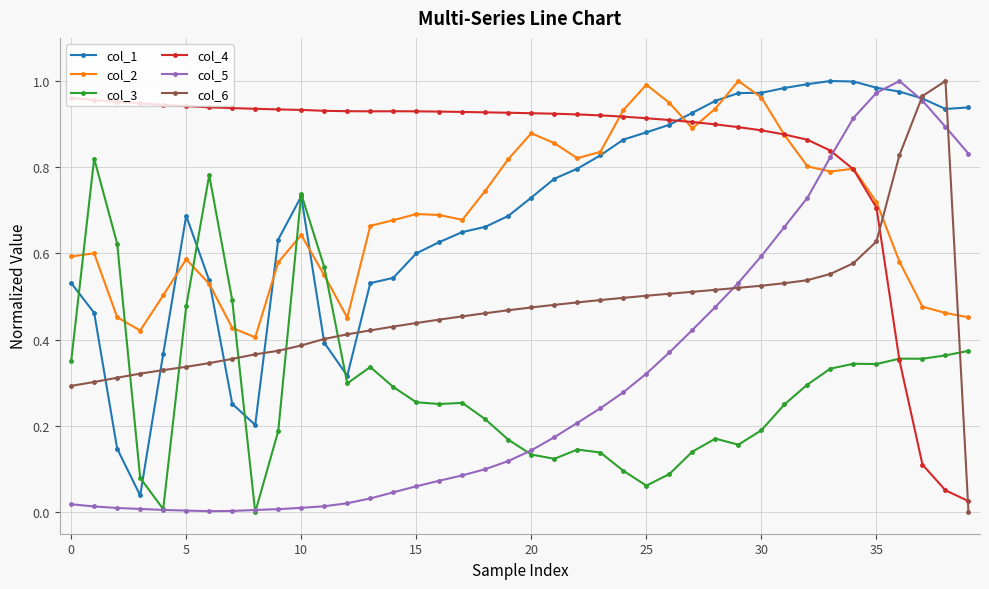

How many intersections are there between col_6 and col_3?

6